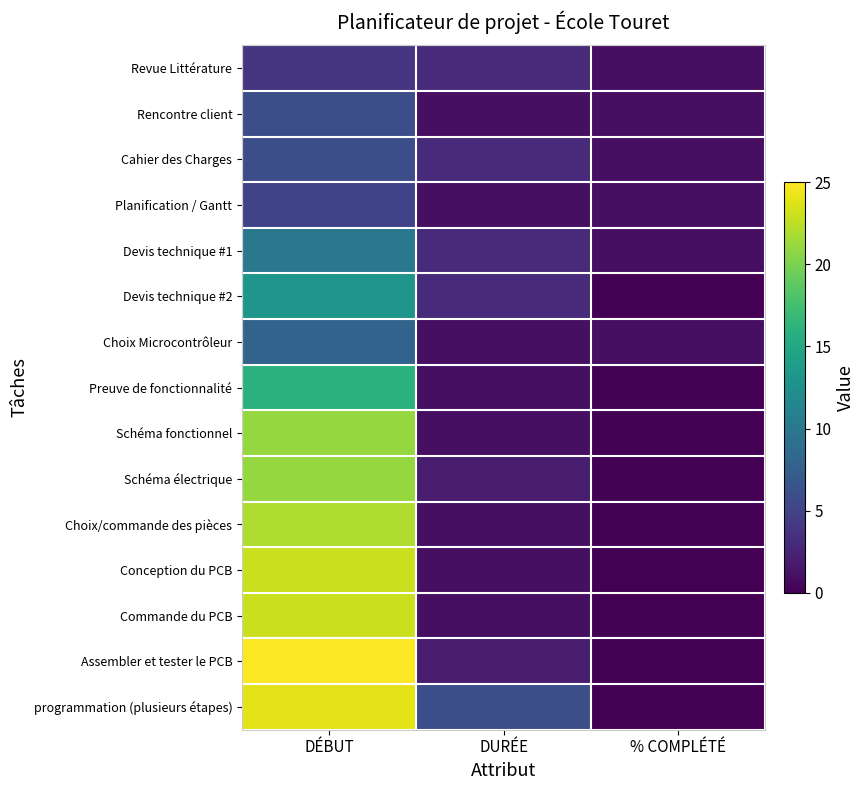

What is the total value across all series at DURÉE?

30